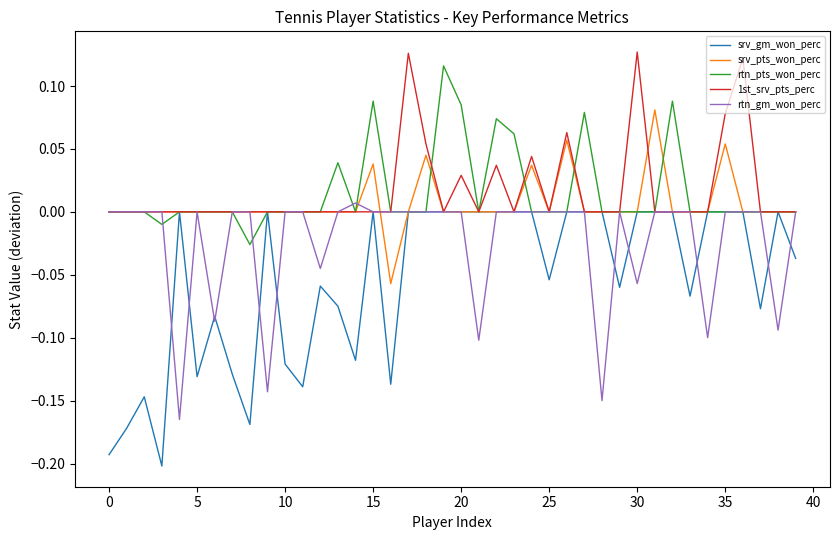

Does the chart display data point markers on the line(s)?

No